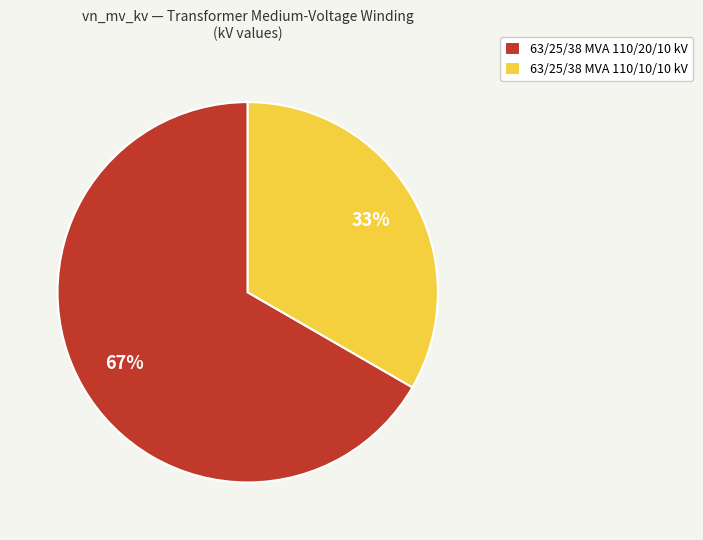

Is the sum of 63/25/38 MVA 110/20/10 kV and 63/25/38 MVA 110/10/10 kV greater than half?

Yes